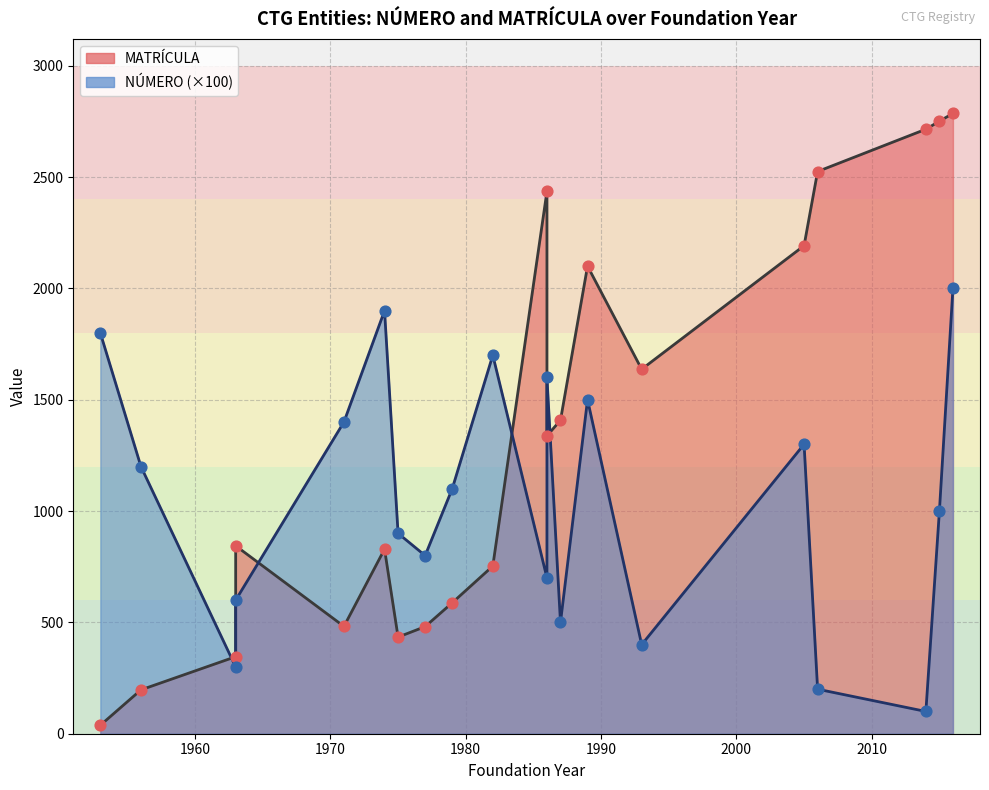

Which series reaches the minimum Y coordinate?

MATRÍCULA line